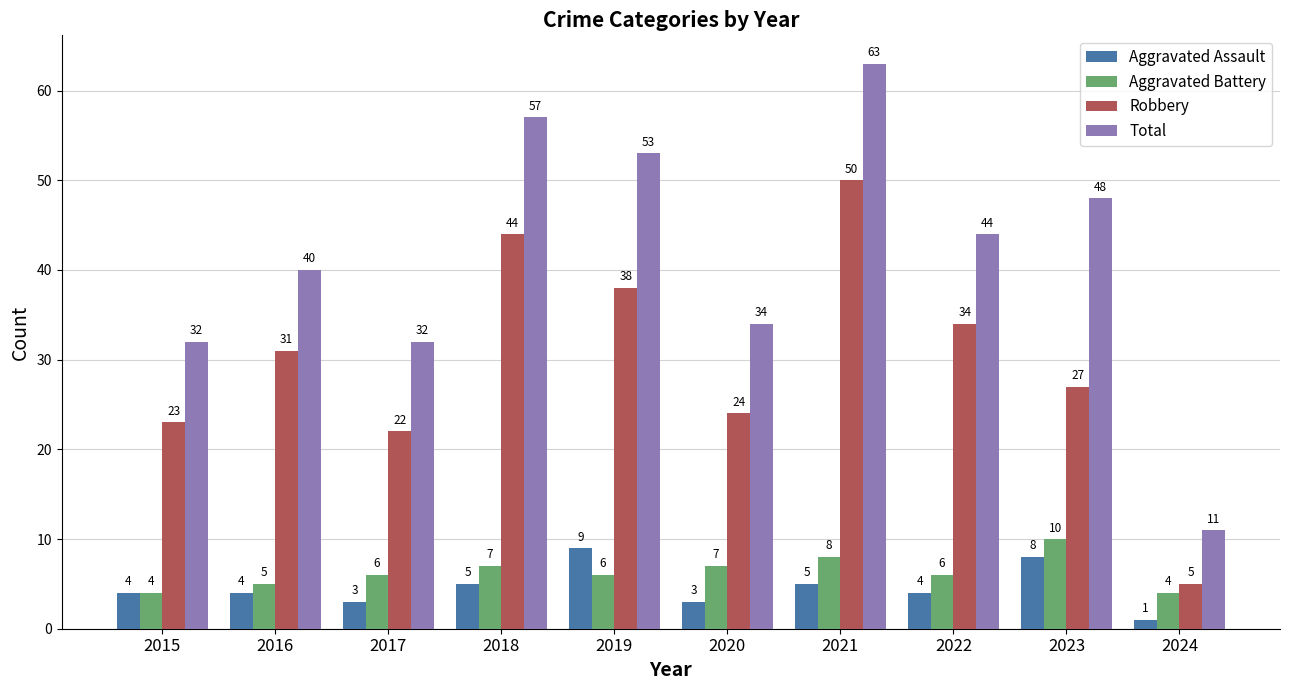

True or false: Aggravated Assault has a value of 4 at 2015.

True